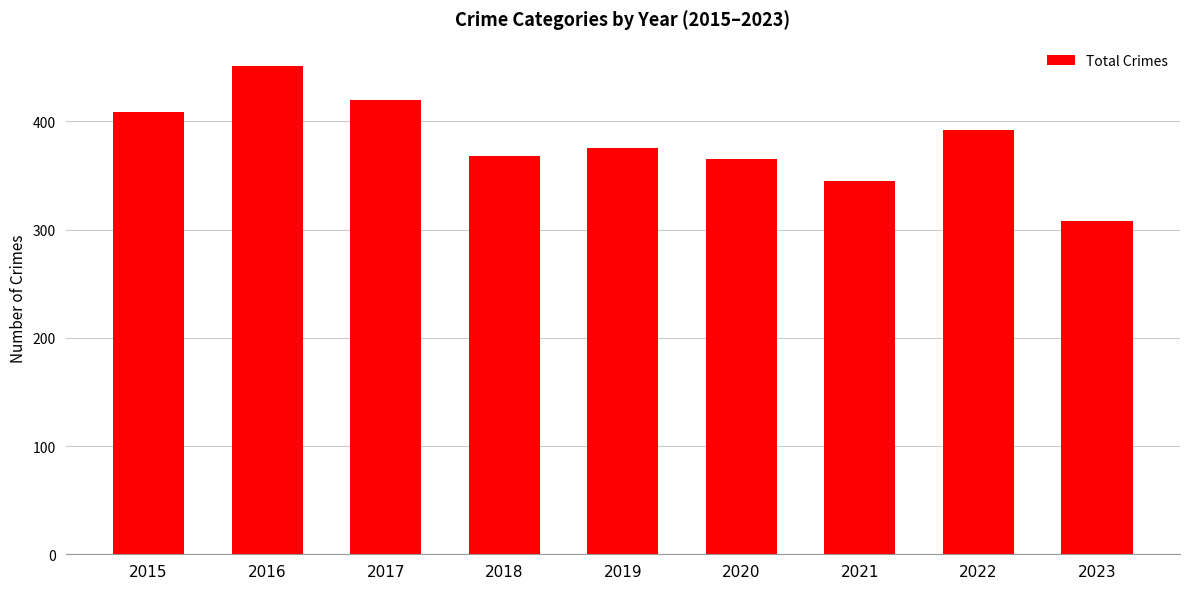

Reading right to left, what are all the values shown in this chart?

2023=308	2022=392	2021=345	2020=365	2019=375	2018=368	2017=420	2016=451	2015=409